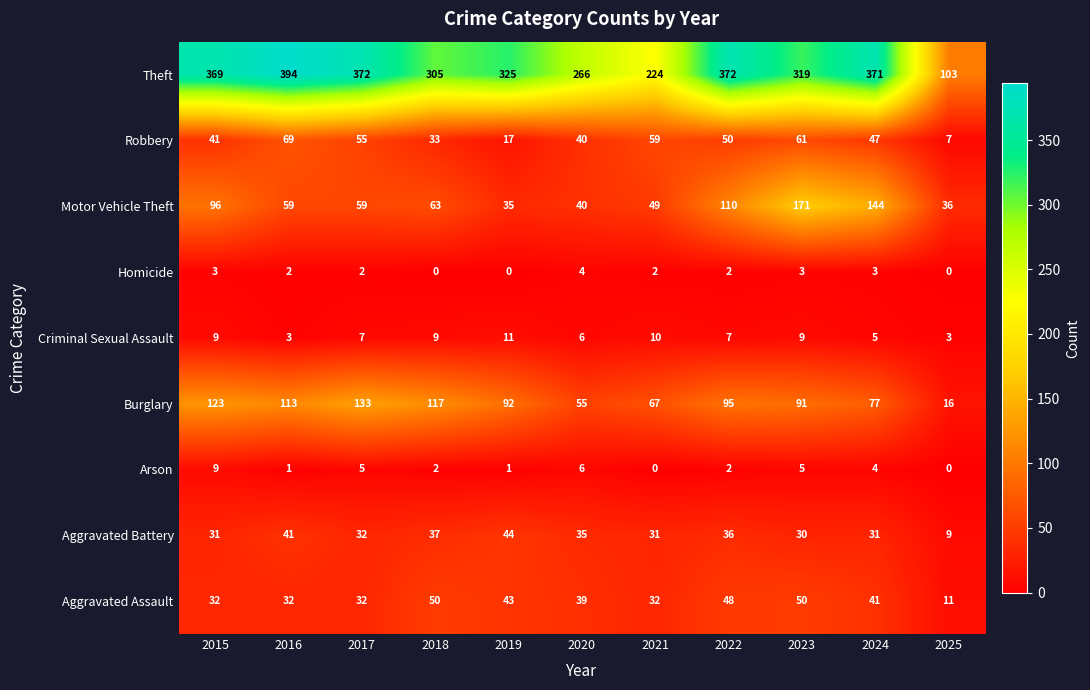

Where is Arson nearest to the value 4?

2024